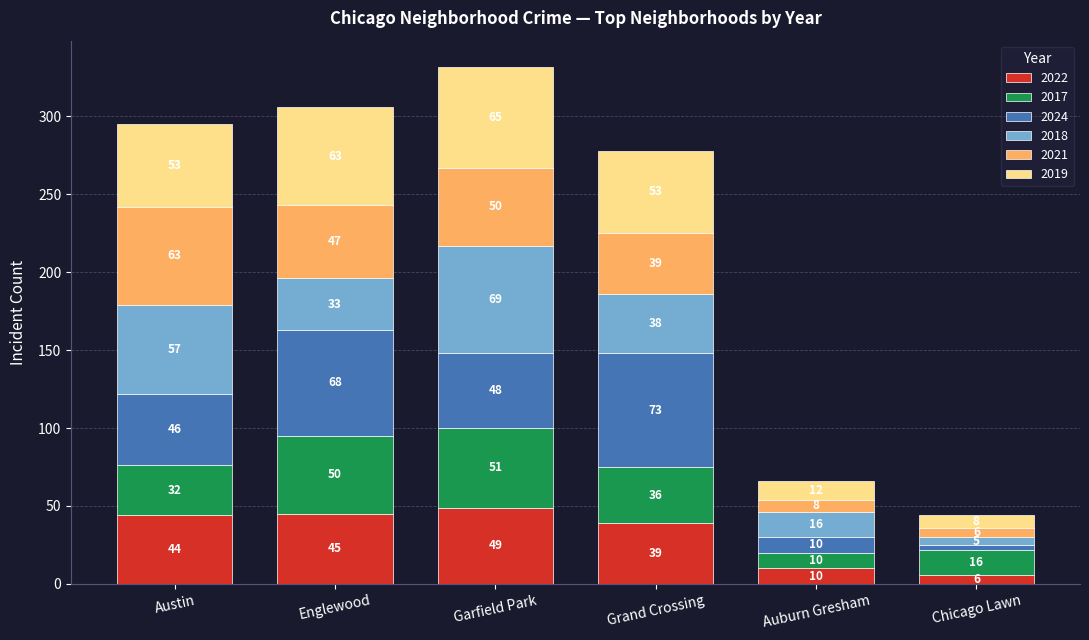

What is the difference between the maximum and second lowest values in the 2022 series?

39